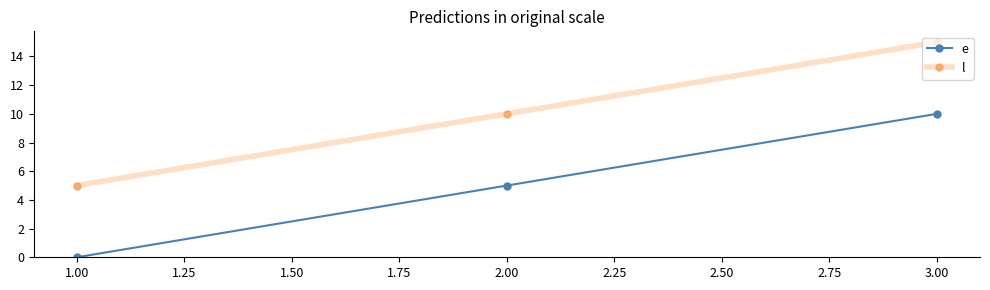

Which category has the lowest value in the e series?

1.00